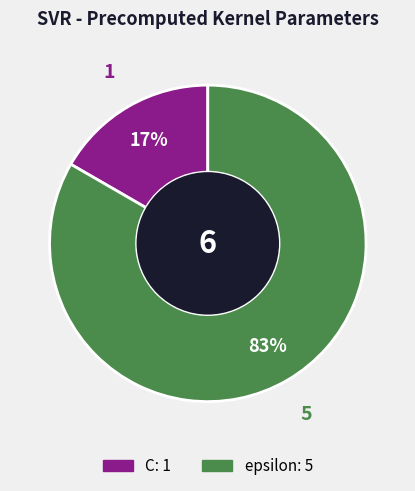

Is it true that C is 17% of the pie?

True